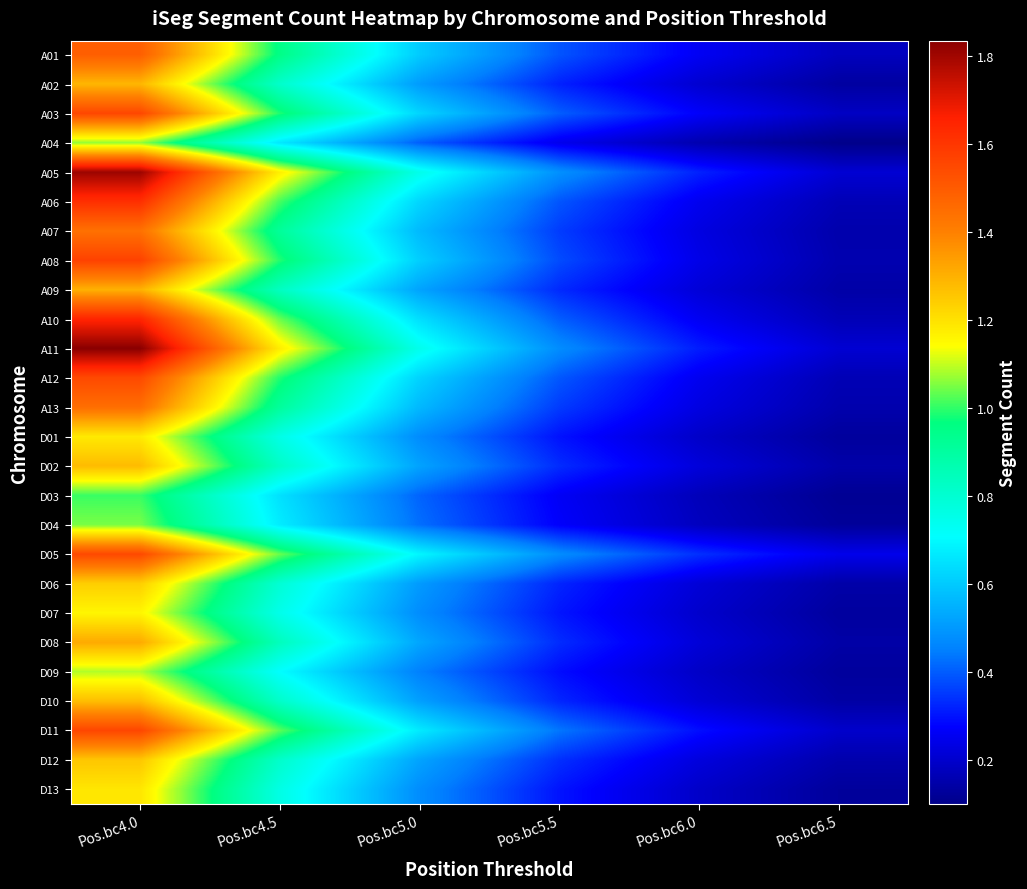

Which has a higher value, Pos.bc5.0 or Pos.bc5.5?

Pos.bc5.0